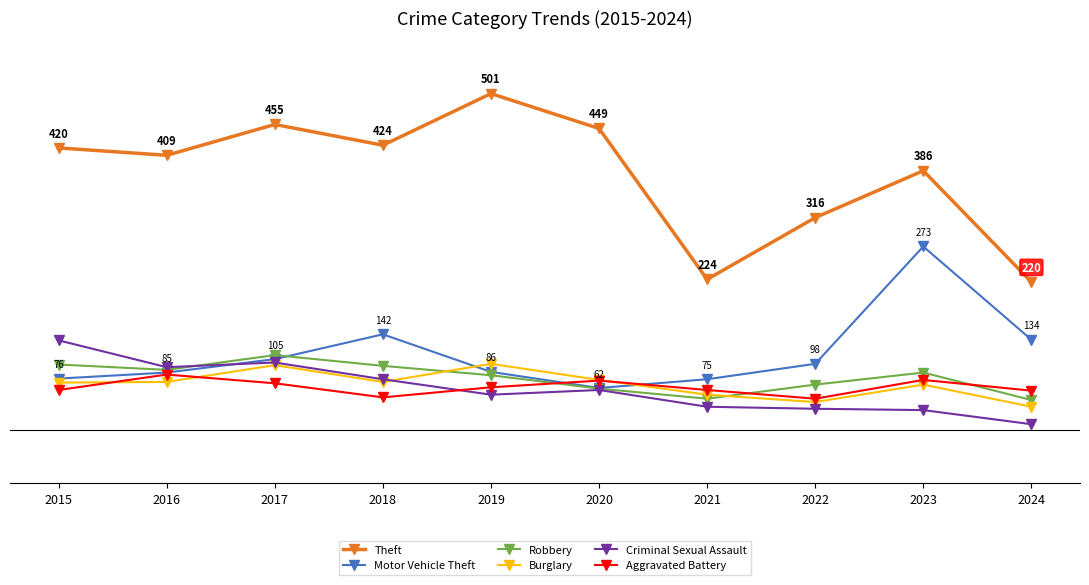

What is the minimum value shown in the chart?

8